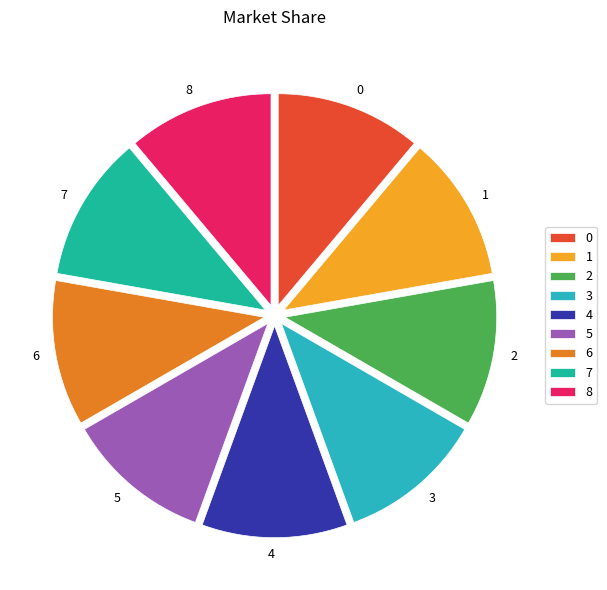

Is there a majority slice in this chart?

No